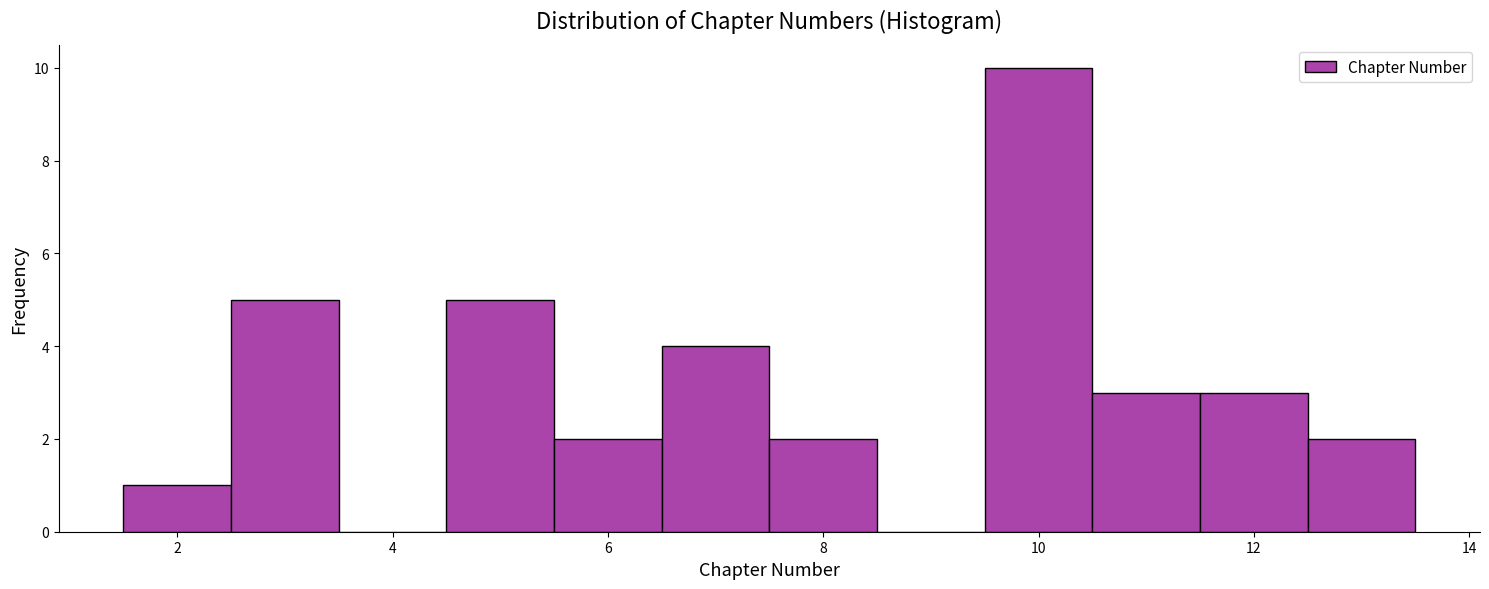

Reading left to right, transcribe this chart: for each bar, give the range it covers on the x-axis and its height. Neither the bar edges nor the heights are printed on the chart, so give them approximately, as read against the axes.

1.5 to 2.5: 1
2.5 to 3.5: 5
3.5 to 4.5: 0
4.5 to 5.5: 5
5.5 to 6.5: 2
6.5 to 7.5: 4
7.5 to 8.5: 2
8.5 to 9.5: 0
9.5 to 10.5: 10
10.5 to 11.5: 3
11.5 to 12.5: 3
12.5 to 13.5: 2